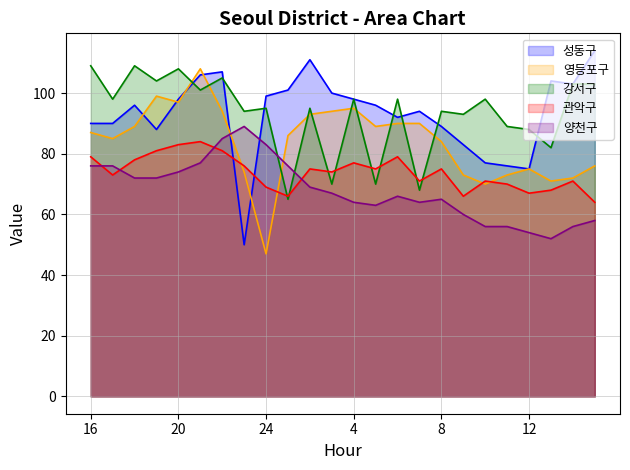

Reading right to left, transcribe all the data shown in this chart.

성동구: 15=114	14=103	13=104	12=75	11=76	10=77	9=83	8=89	7=94	6=92	5=96	4=98	3=100	2=111	1=101	24=99	23=50	22=107	21=106	20=98	19=88	18=96	17=90	16=90
영등포구: 15=76	14=72	13=71	12=75	11=73	10=70	9=73	8=84	7=90	6=90	5=89	4=95	3=94	2=93	1=86	24=47	23=74	22=94	21=108	20=97	19=99	18=89	17=85	16=87
양천구: 15=58	14=56	13=52	12=54	11=56	10=56	9=60	8=65	7=64	6=66	5=63	4=64	3=67	2=69	1=76	24=83	23=89	22=85	21=77	20=74	19=72	18=72	17=76	16=76
관악구: 15=64	14=71	13=68	12=67	11=70	10=71	9=66	8=75	7=71	6=79	5=75	4=77	3=74	2=75	1=66	24=69	23=76	22=81	21=84	20=83	19=81	18=78	17=73	16=79
강서구: 15=103	14=103	13=82	12=88	11=89	10=98	9=93	8=94	7=68	6=98	5=70	4=98	3=70	2=95	1=65	24=95	23=94	22=105	21=101	20=108	19=104	18=109	17=98	16=109